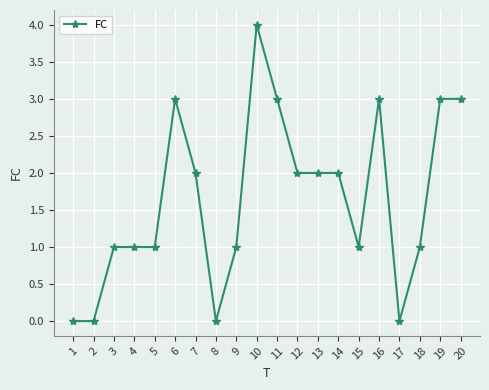

Between 20 and 18, which is larger?

20